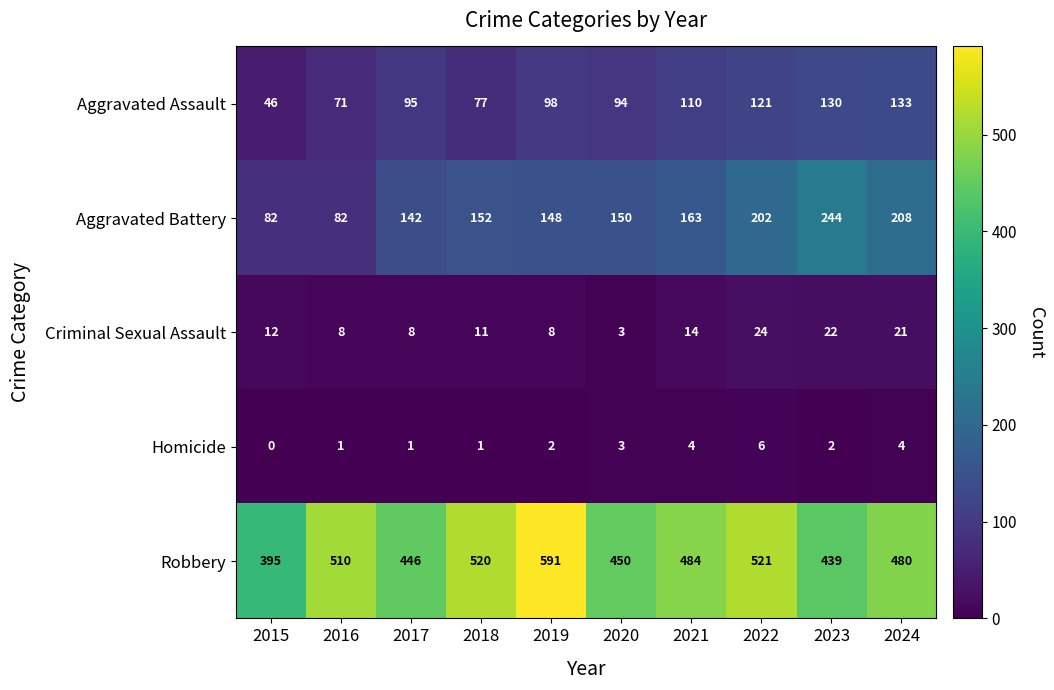

How many data points does each series have?

10